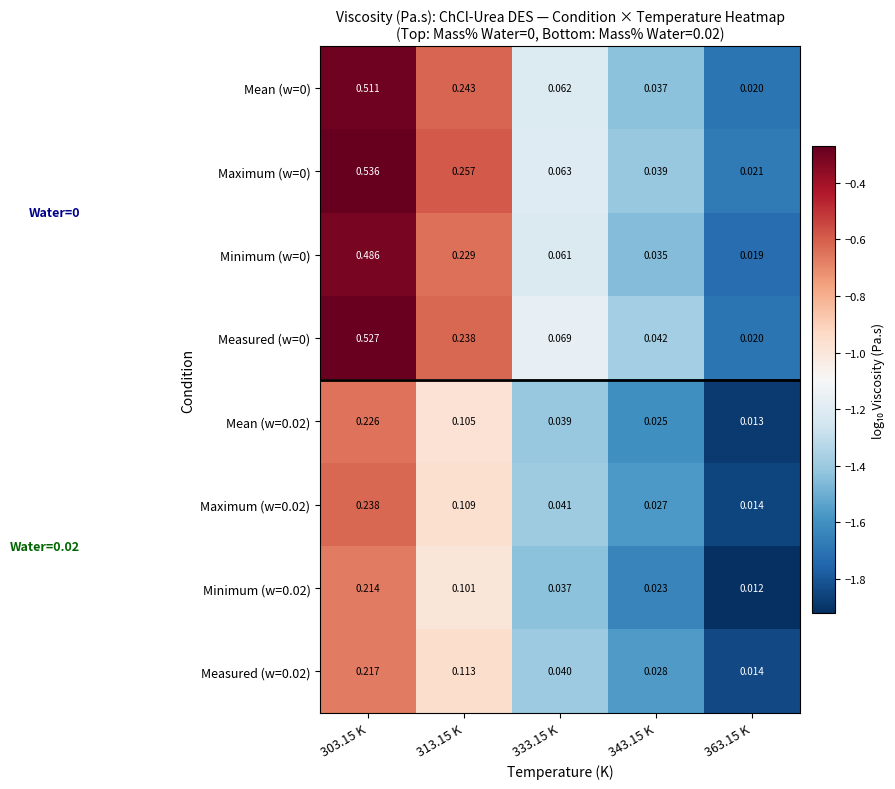

Is the value of Mean (w=0) at 303.15 K greater than the value of Measured (w=0) at 363.15 K?

Yes